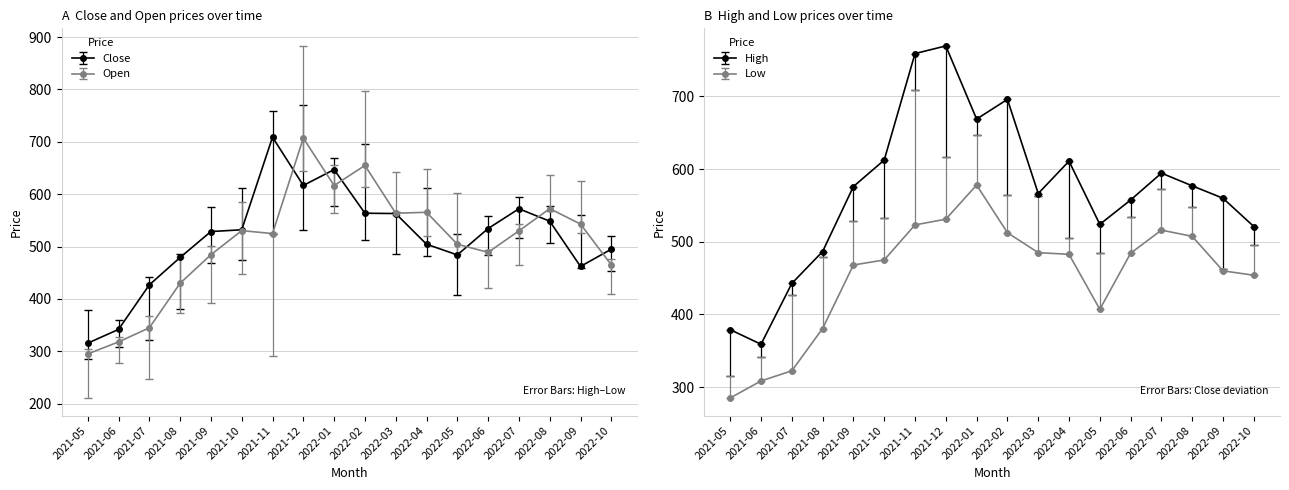

What are all the series names shown in the legend?

High, Low, Open, Close